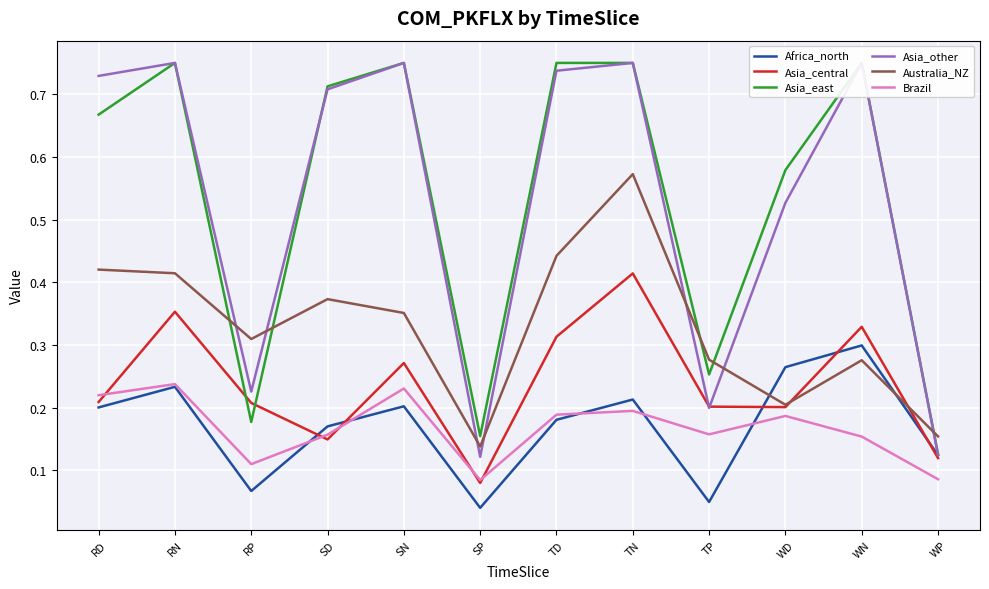

Where is the first local maximum for Asia_east?

RN